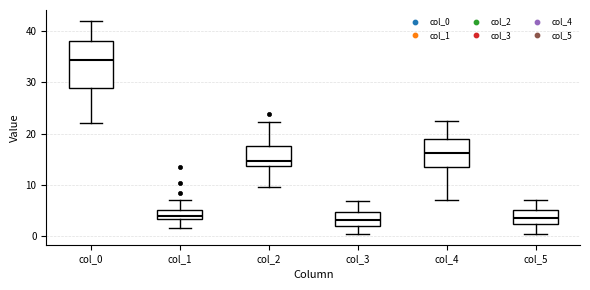

Which box is the tallest, from its lower edge to its upper edge?

col_0